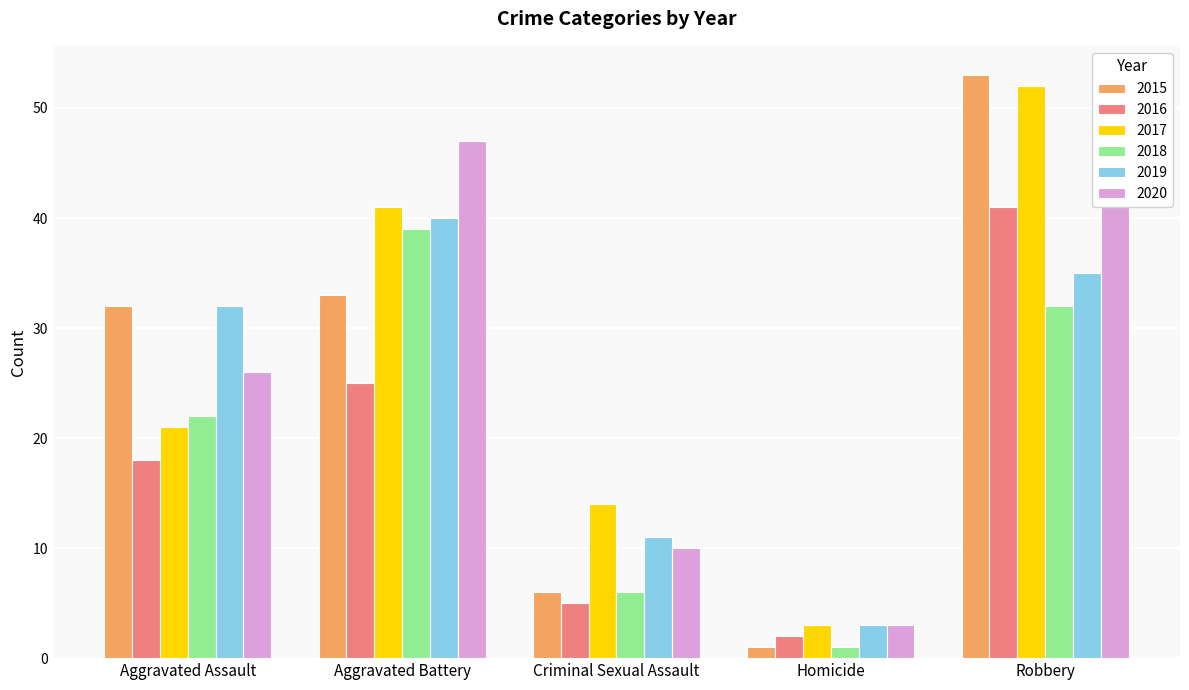

Which label corresponds to the smallest value in the chart?

Homicide